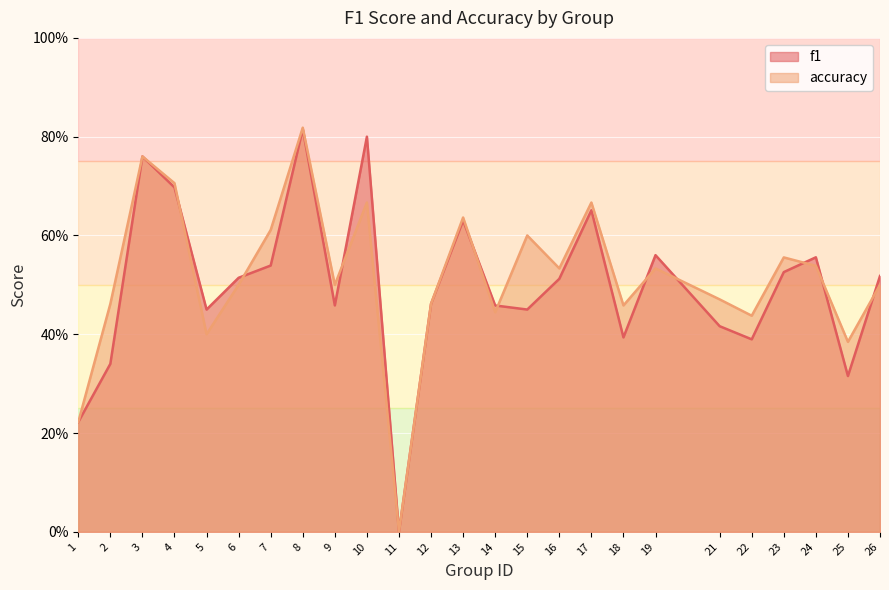

Count the number of categories in the chart.

25